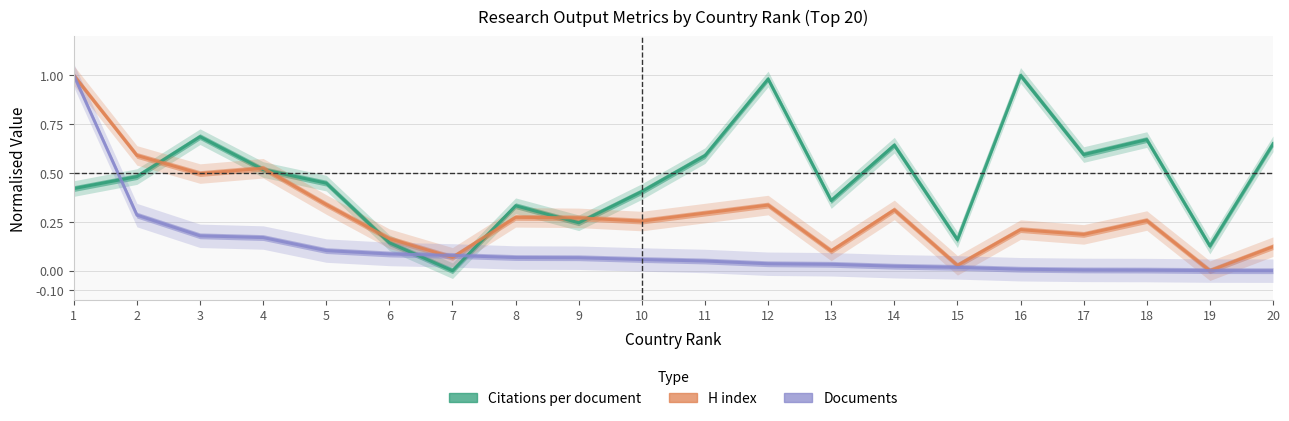

Which series has the largest total across all categories?

Citations per document